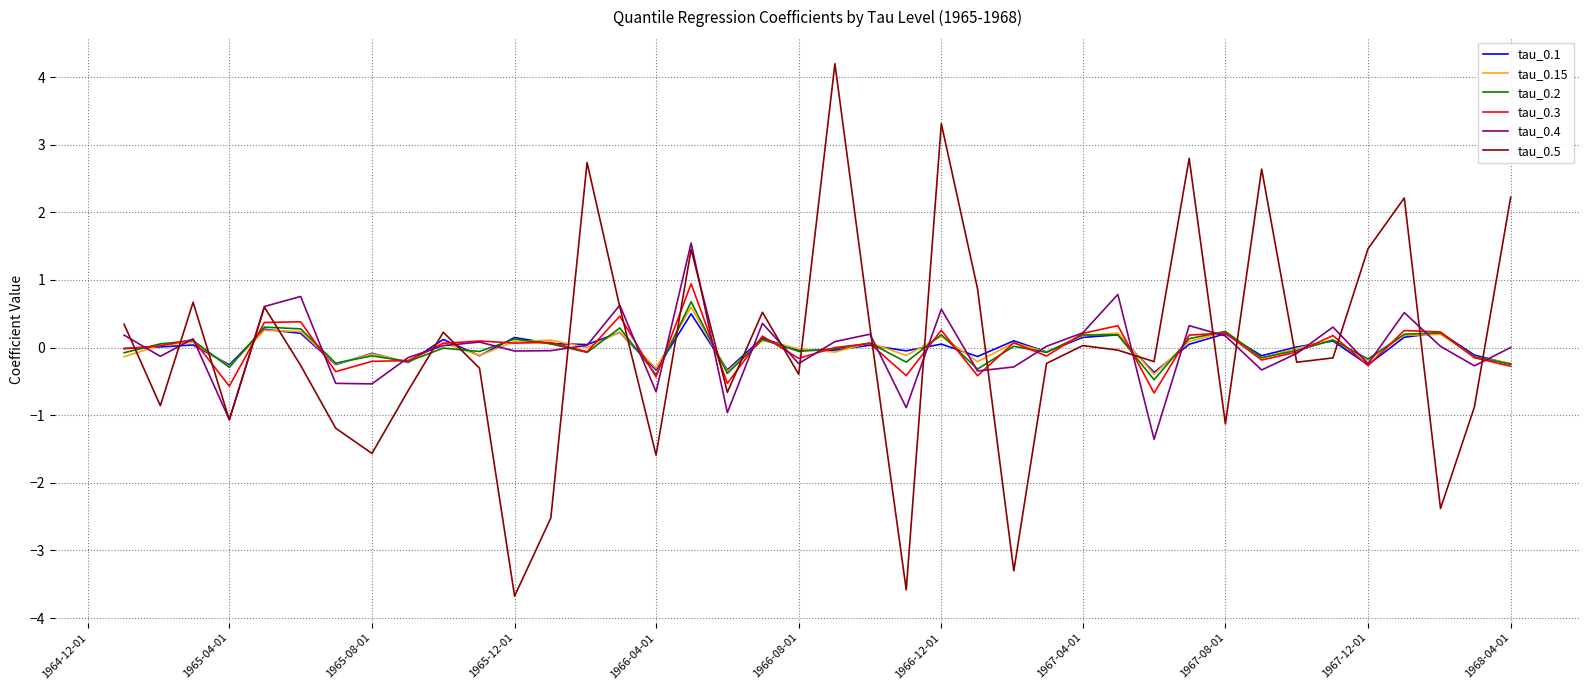

Which series has the largest range (max minus min)?

tau_0.5